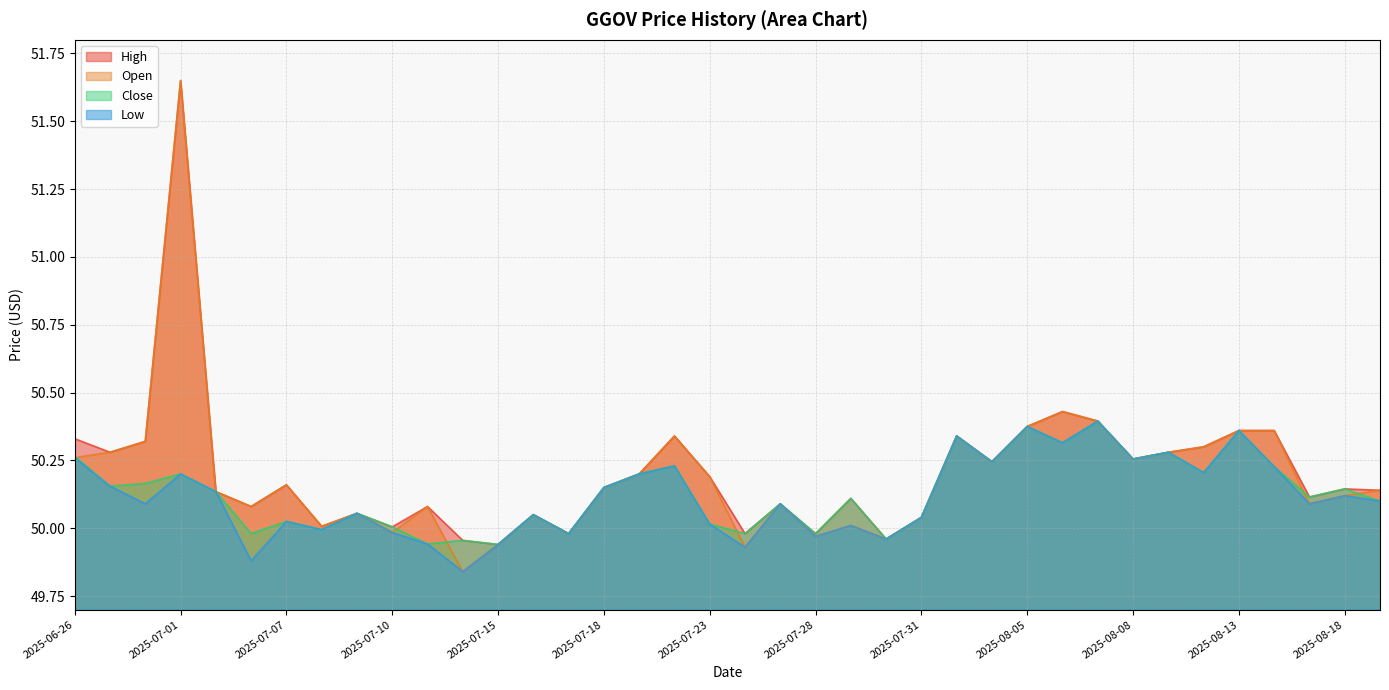

What is the sum of all Close values?

1905.0